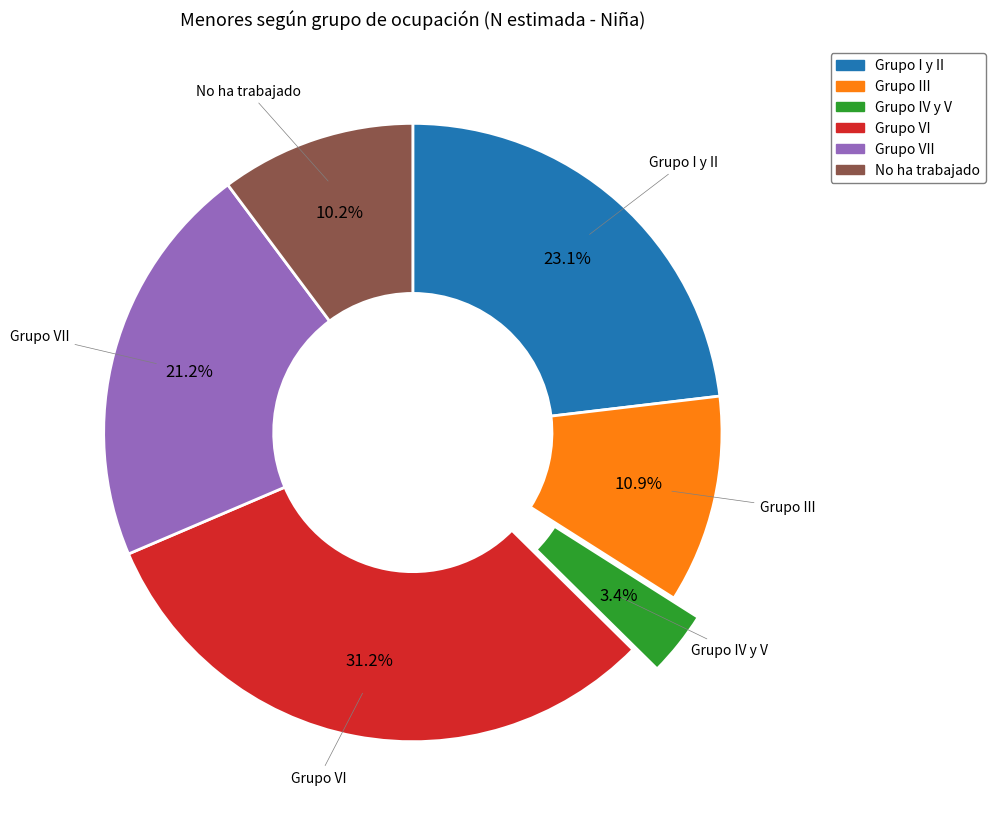

Is there a majority slice in this chart?

No